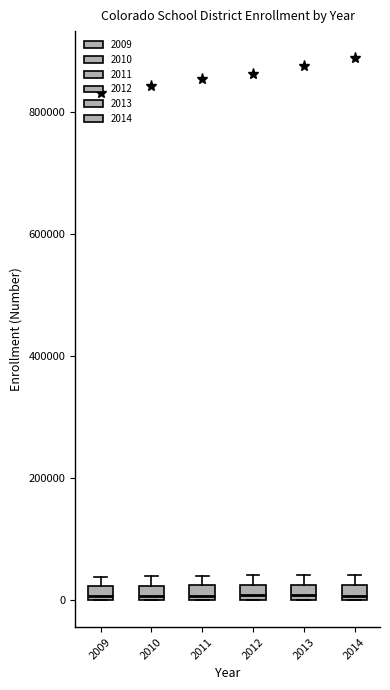

Where is the upper edge of the box at x = 2011 on the y-axis? The values are not printed on the chart, so give them approximately, as read against the axis.

20000